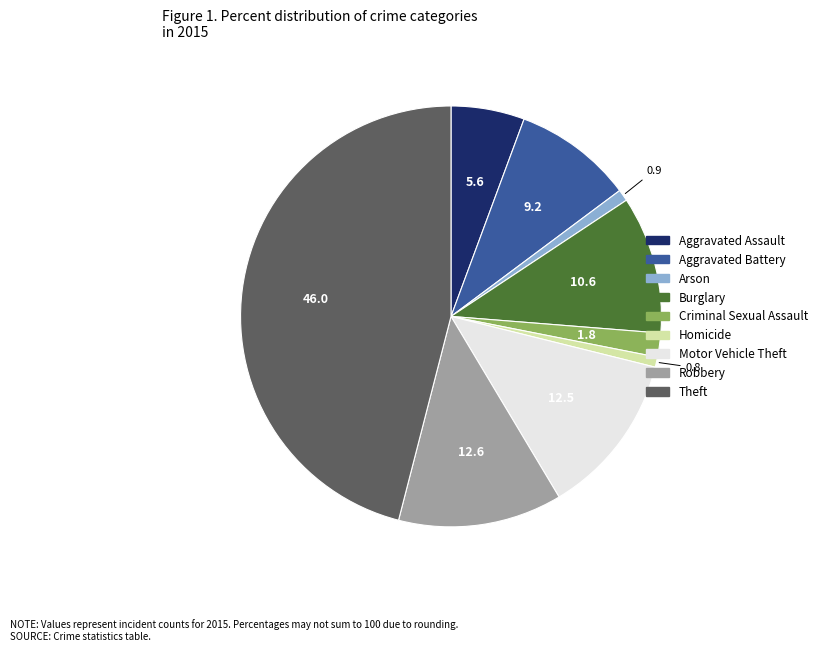

The Arson slice represents 1% of the pie. True or false?

True